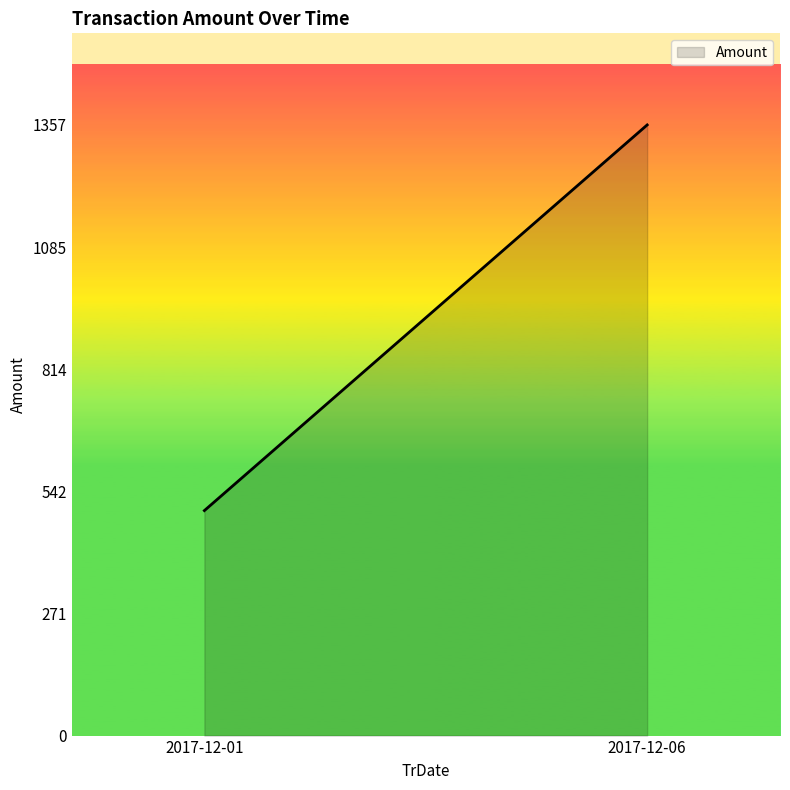

List the labels in order of value, largest first.

2017-12-06, 2017-12-01